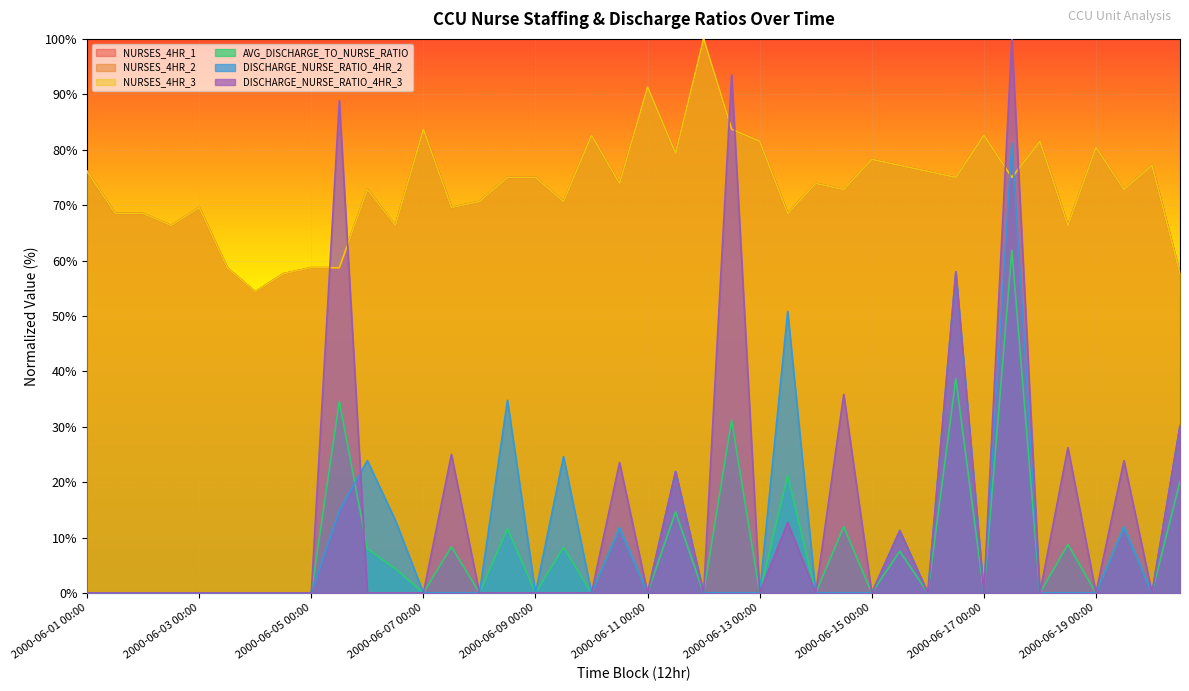

What is the difference between the second highest and minimum values in the NURSES_4HR_3 series?

37.0